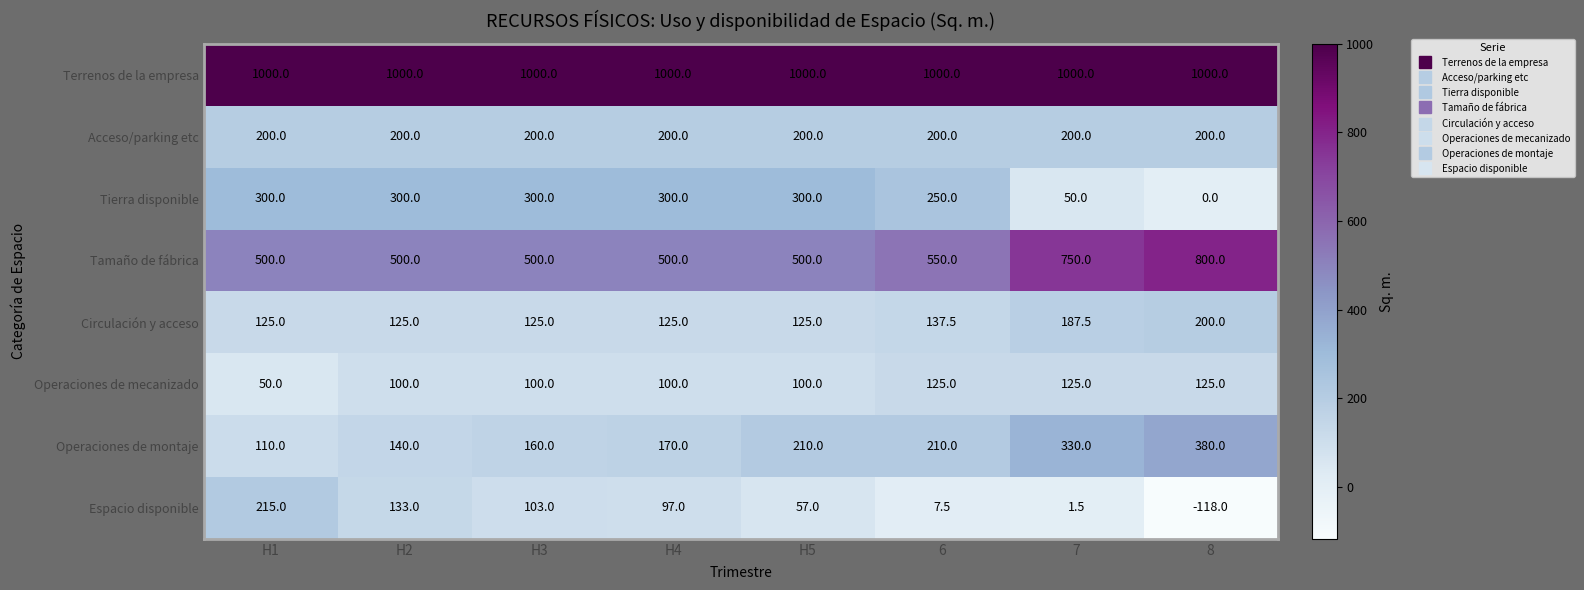

Which series has the largest range (max minus min)?

Espacio disponible